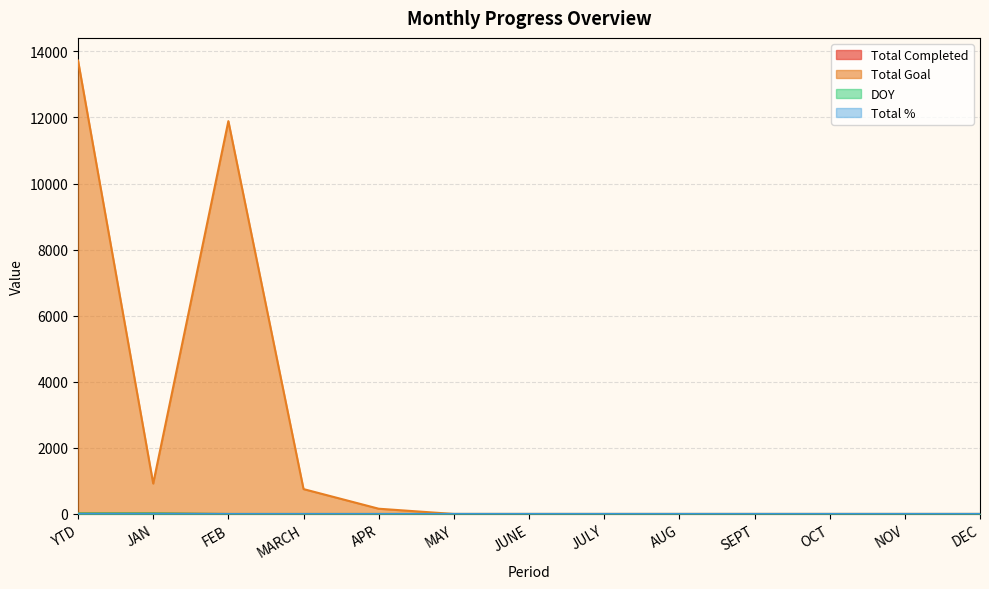

True or false: Total Completed has a value of -12 at DEC.

False